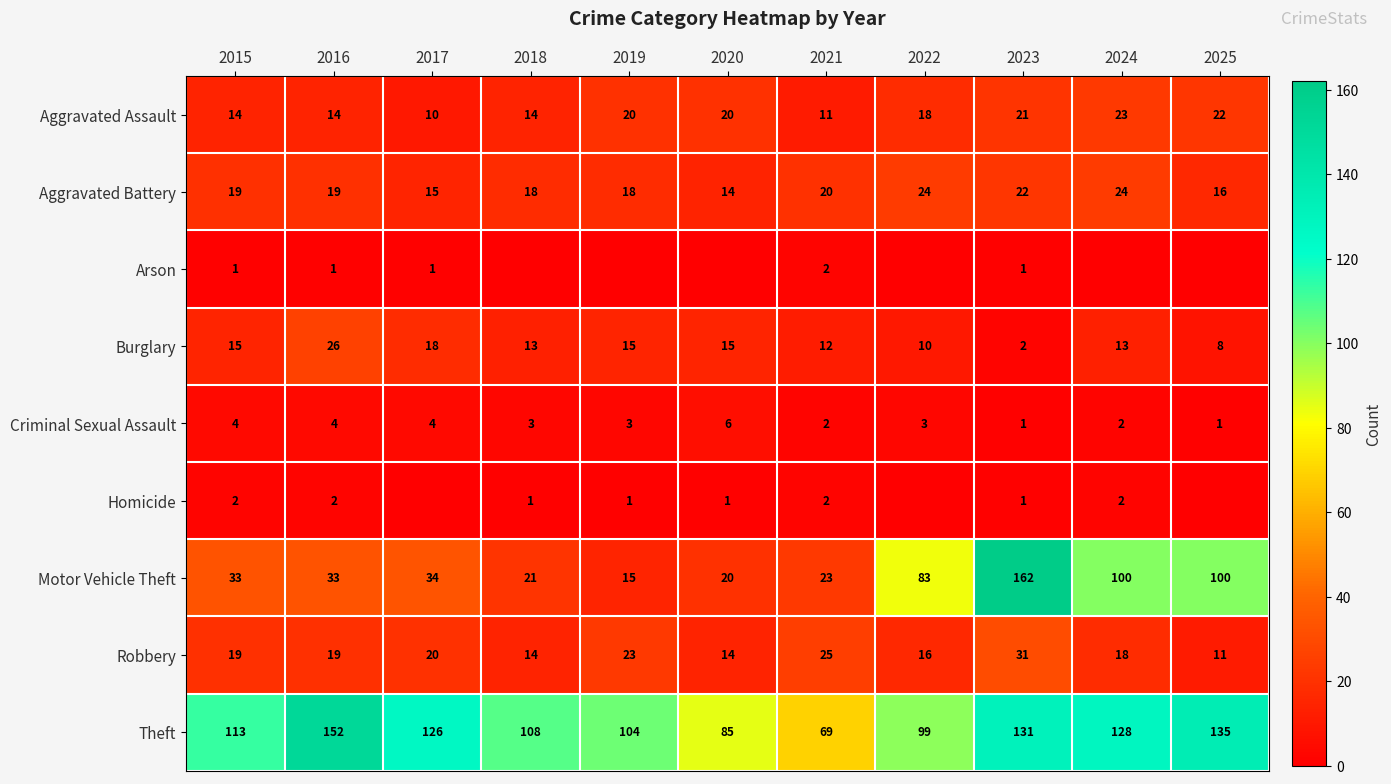

What is the difference between the highest and lowest values at 2016?

151